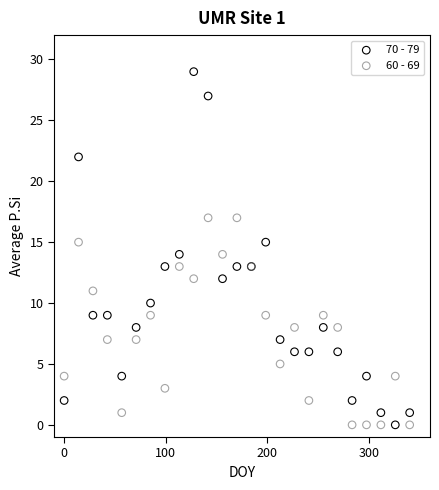

Which series has the largest Y range (max minus min)?

70 - 79